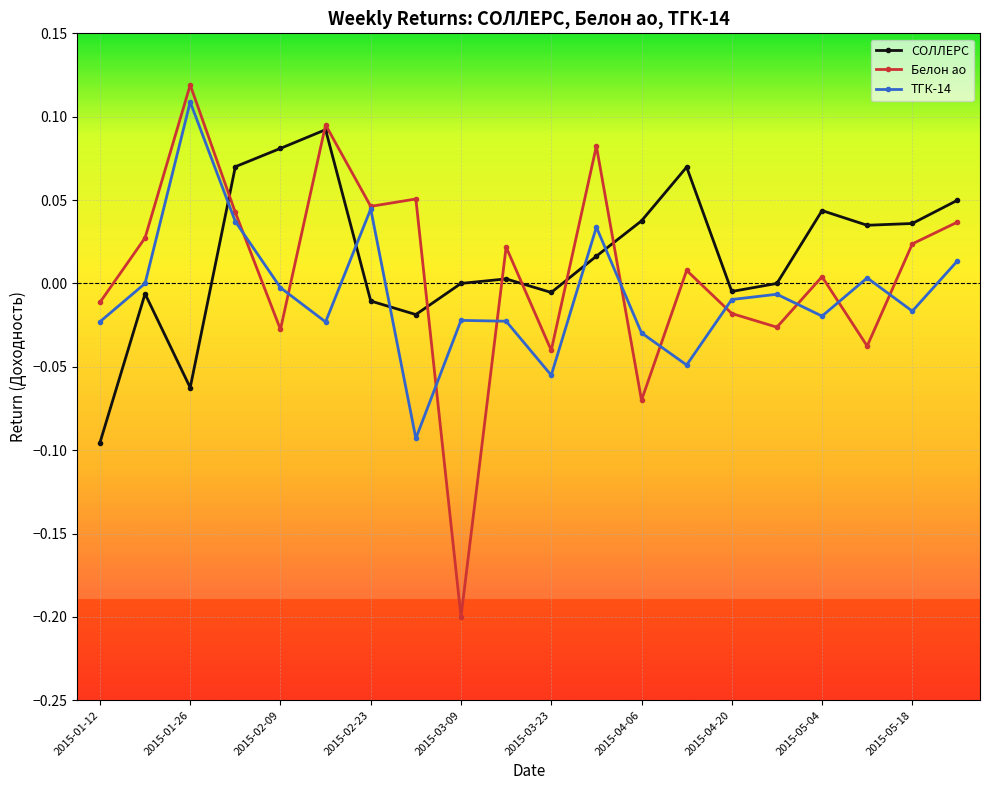

Which series has the widest spread of values?

Белон ао